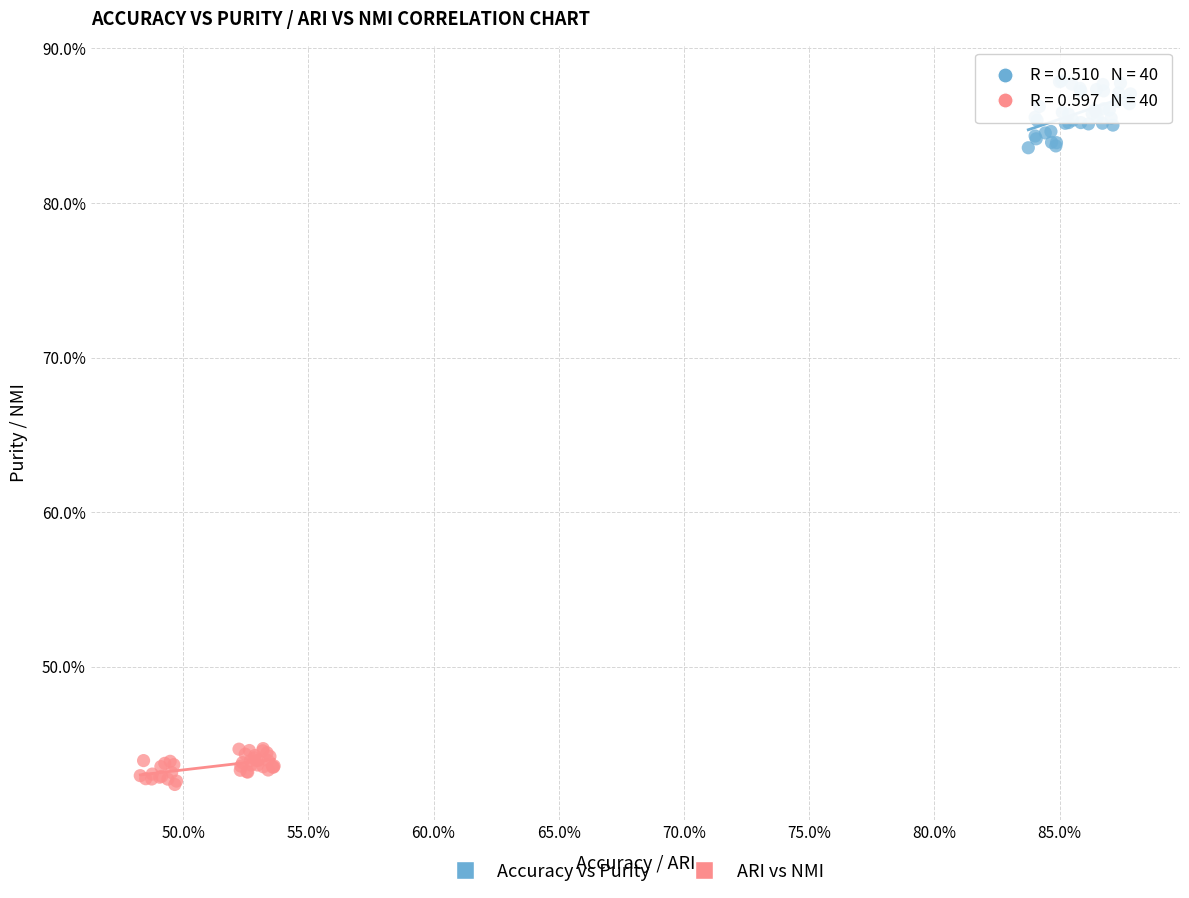

What are all the series names shown in the legend?

Accuracy vs Purity, ARI vs NMI